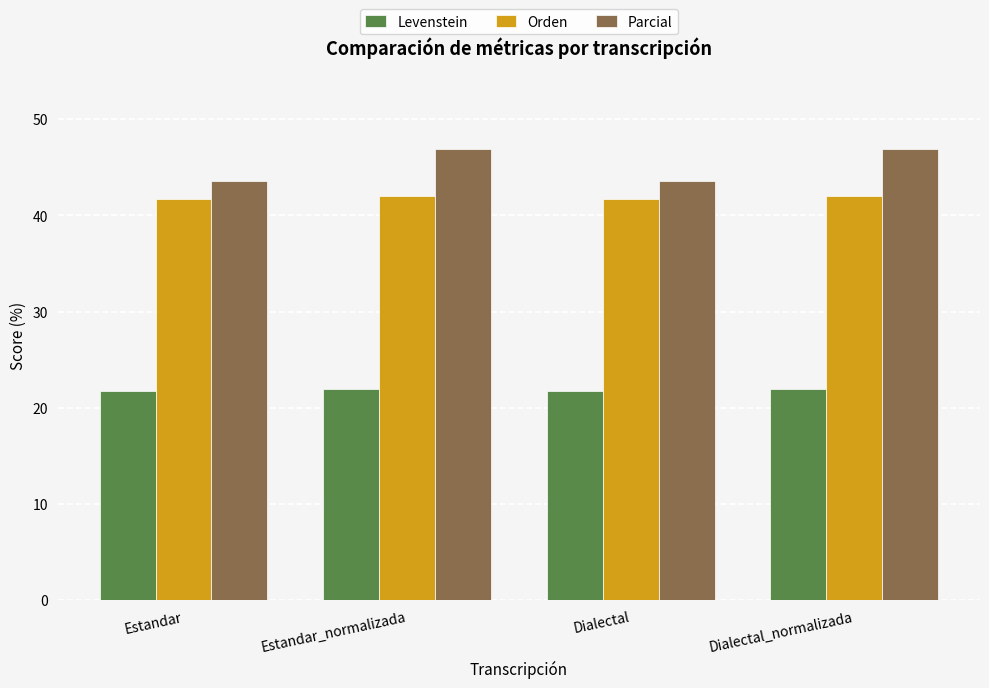

At Estandar_normalizada, list the series in order from smallest to largest.

Levenstein, Orden, Parcial